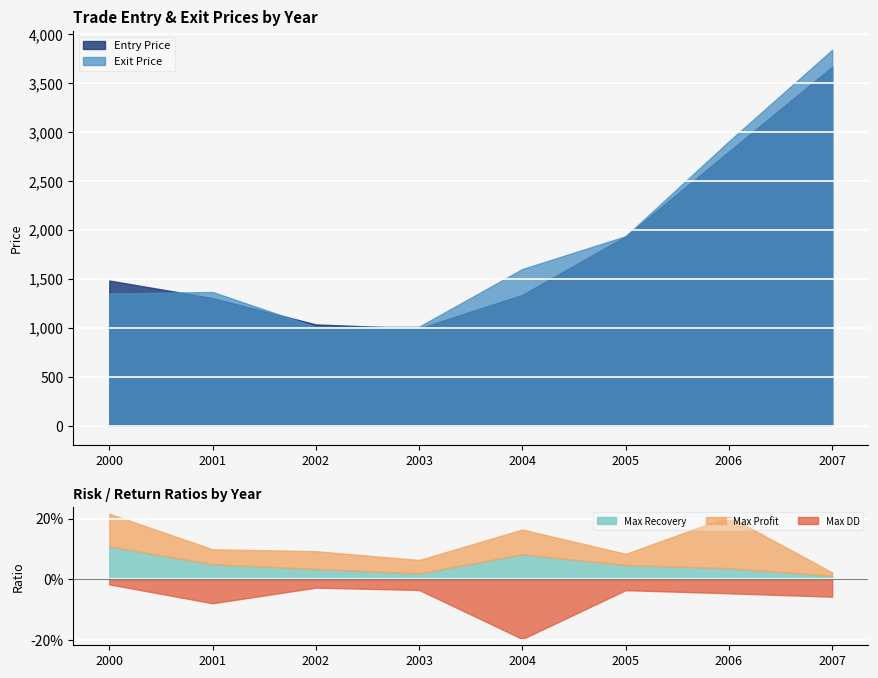

The Max Profit series shows 0.1 at 2000. True or false?

False